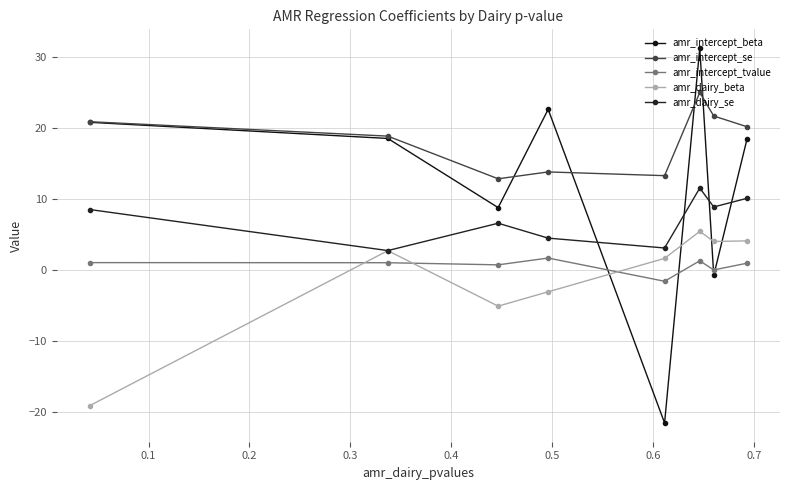

Is this an area chart (filled region under the line)?

No